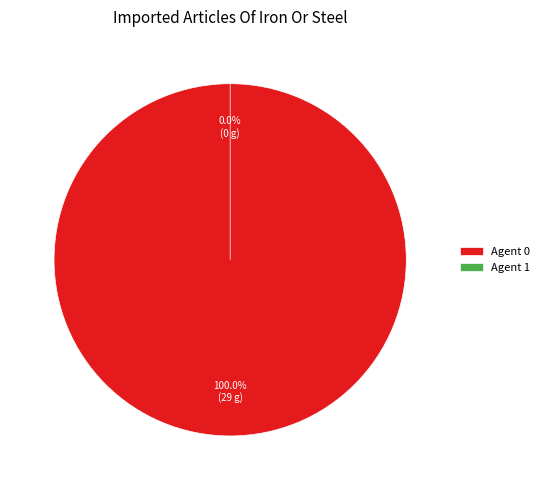

Which slice is the smallest?

1